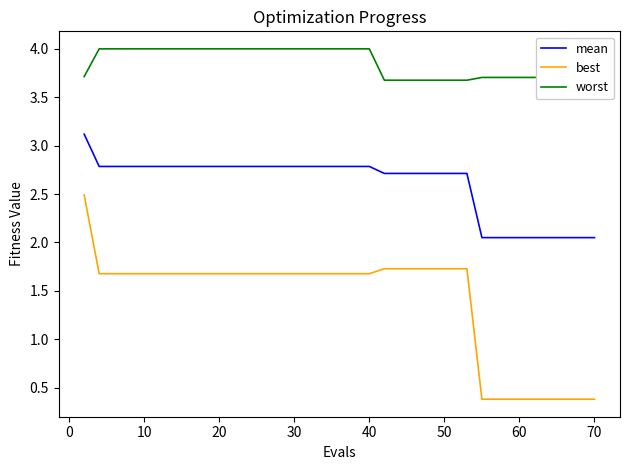

Which series has the largest range (max minus min)?

best